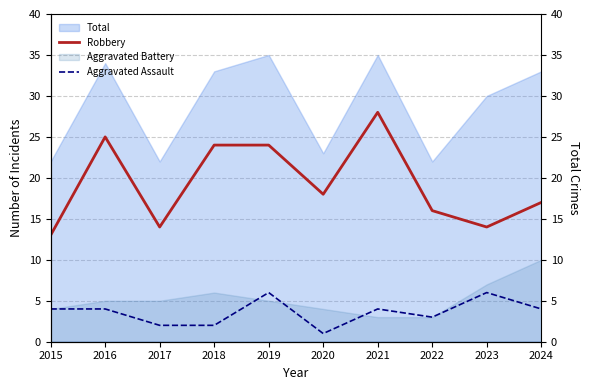

The value of Robbery at 2023 is 24. True or false?

False